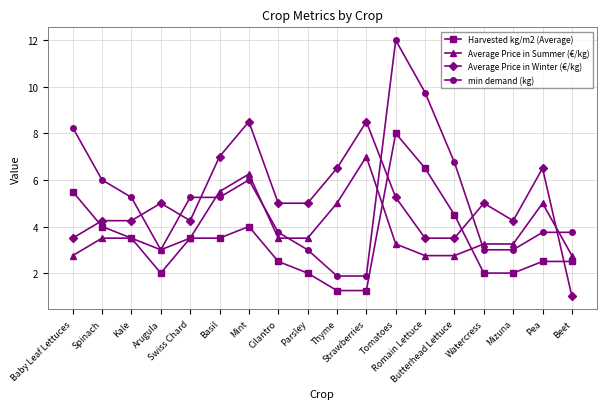

True or false: min demand (kg) has more than 1 points higher than both neighbors.

True